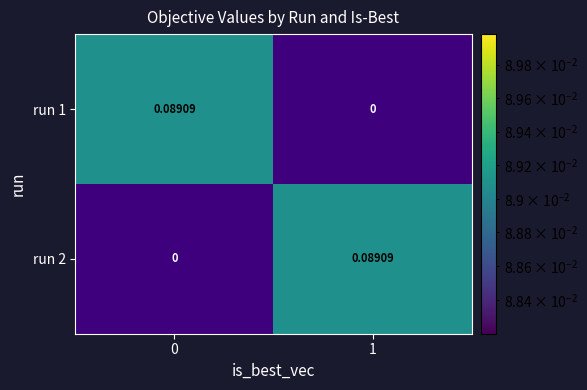

List the series in order of their overall mean, highest first.

run 1, run 2